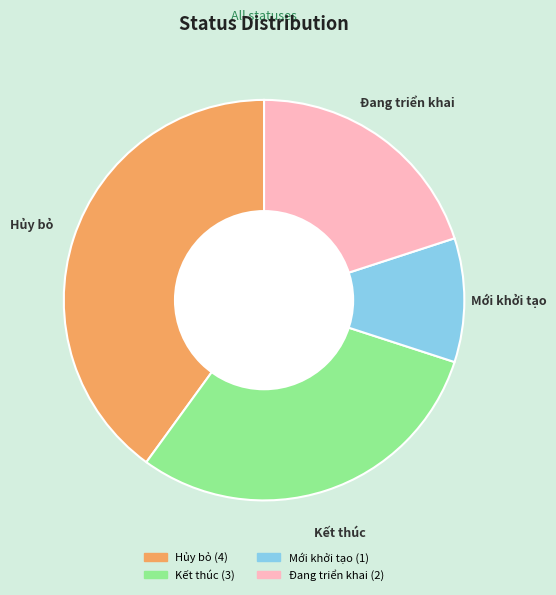

Does any single category account for the majority?

No